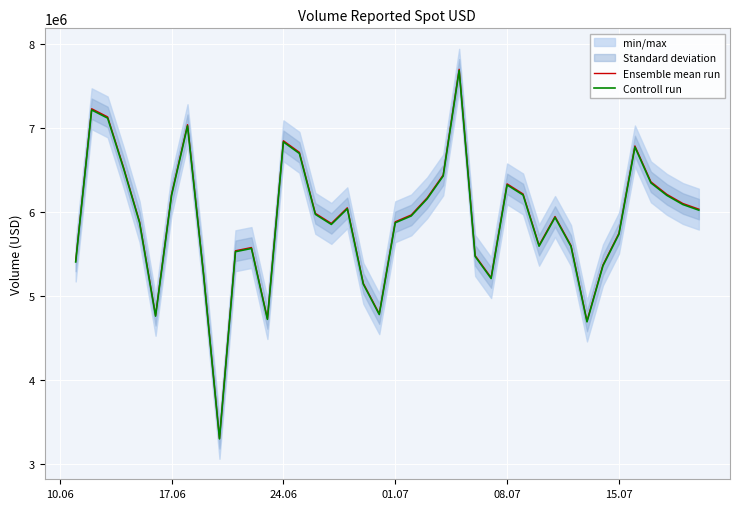

What is the lowest value of the Controll run series?

3296106.8